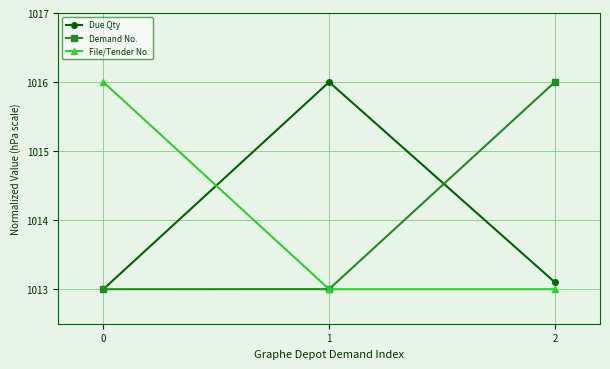

Reading left to right, list all the values displayed in this chart.

Due Qty: 1013.0	1016.0	1013.1
Demand No.: 1013.0	1013.0	1016.0
File/Tender No.: 1016.0	1013.0	1013.0